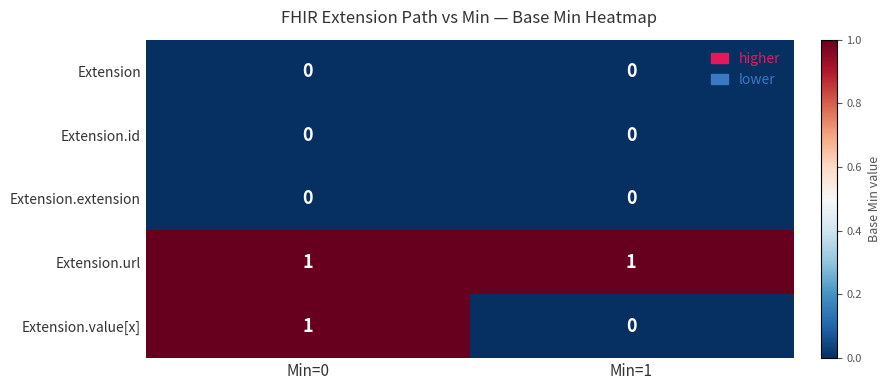

Which series has the largest total across all categories?

Extension.url